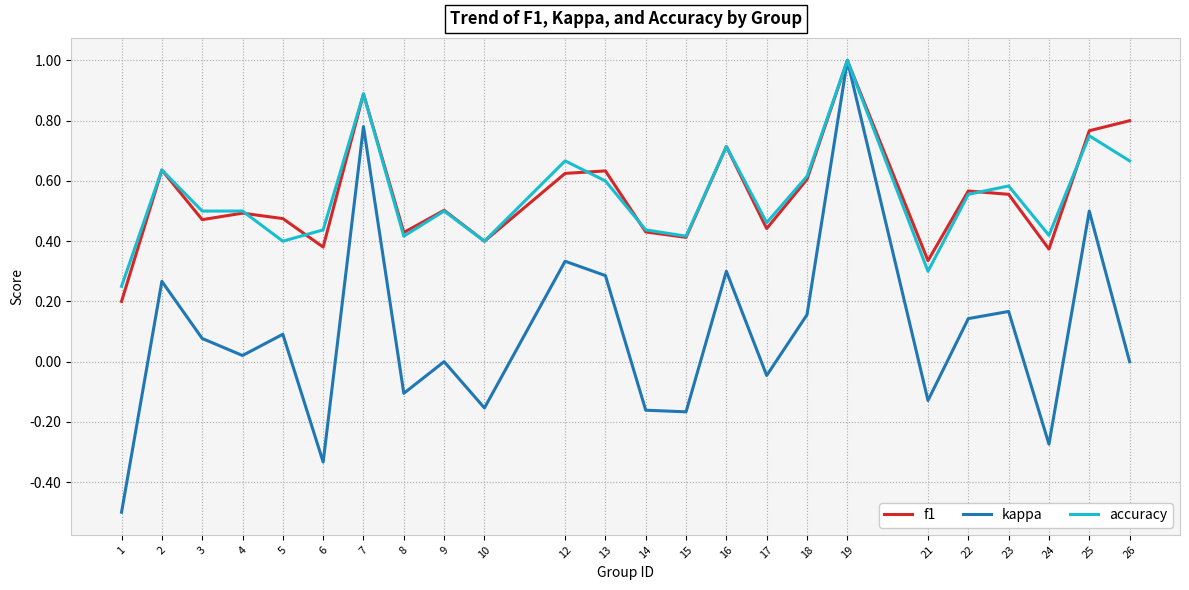

At how many categories does at least one series exceed 0?

24